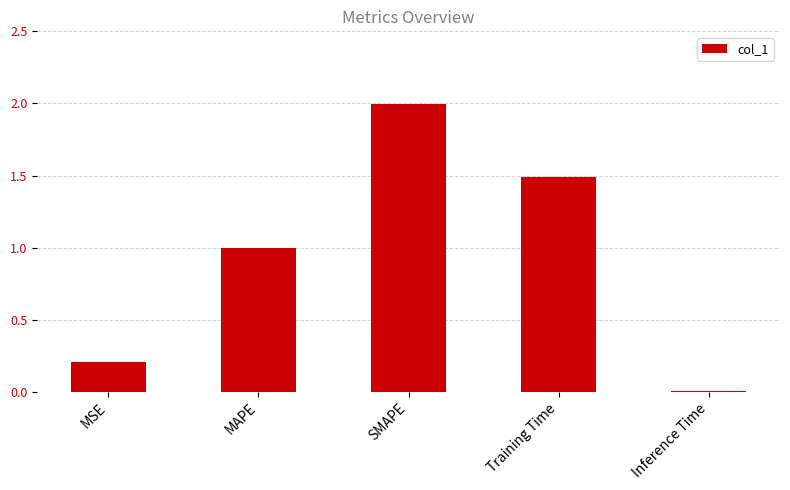

The chart shows a value of 0.0 at Inference Time. True or false?

True